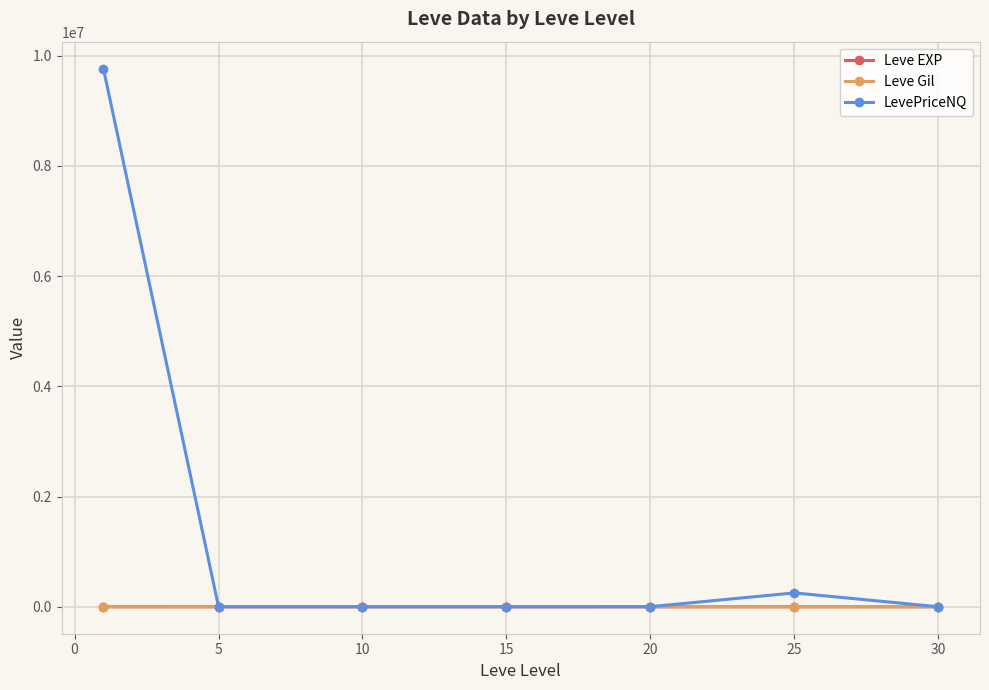

Which series has the largest total across all categories?

LevePriceNQ